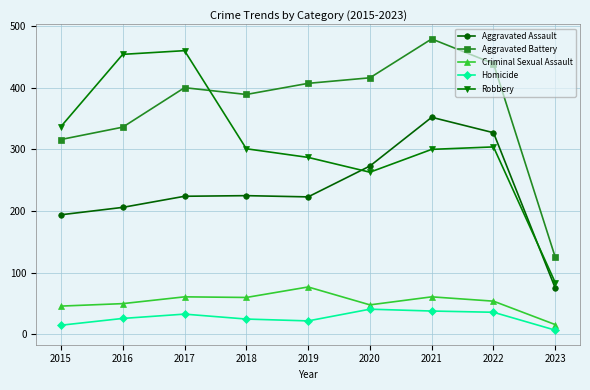

True or false: Aggravated Battery has more than 0 interior local peaks.

True